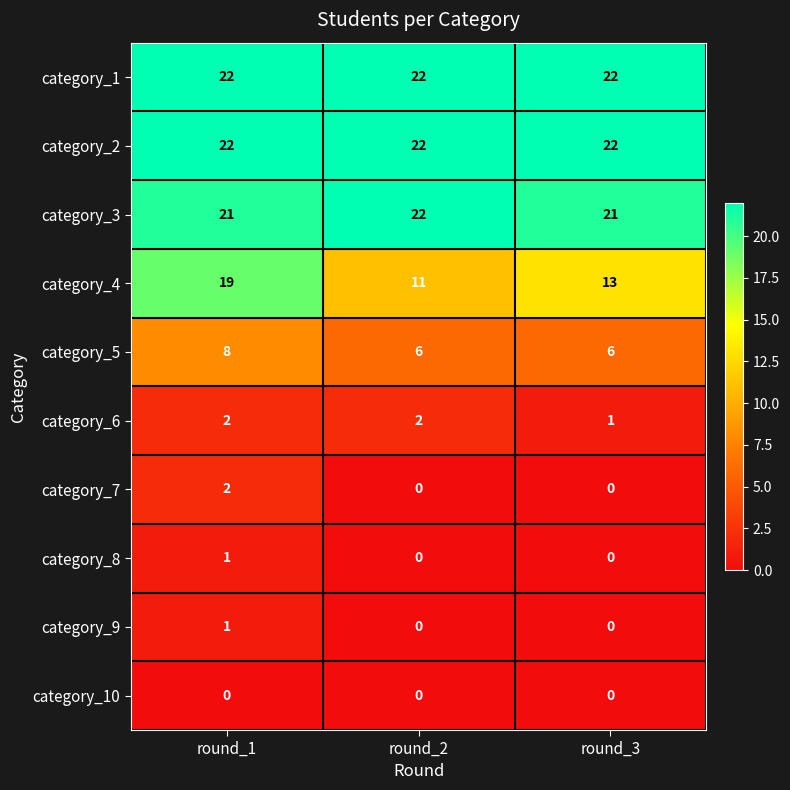

Which series has the widest spread of values?

category_4